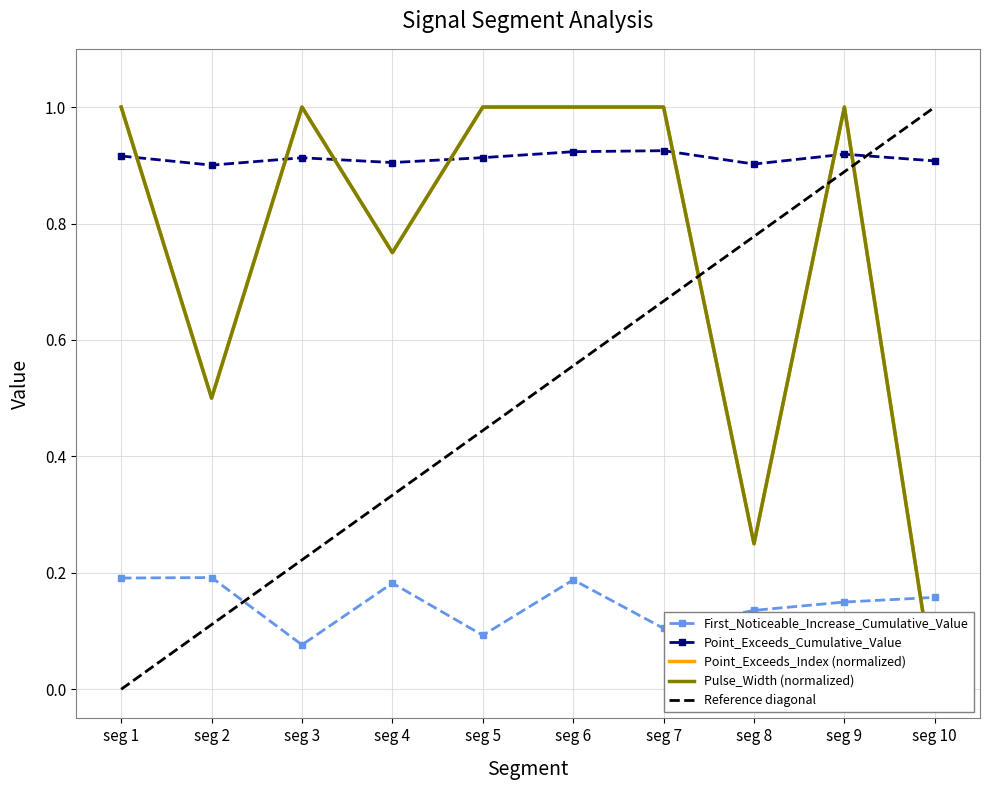

Reading left to right, list all the values displayed in this chart.

First_Noticeable_Increase_Cumulative_Value: 0.2	0.2	0.1	0.2	0.1	0.2	0.1	0.1	0.1	0.2
Point_Exceeds_Cumulative_Value: 0.9	0.9	0.9	0.9	0.9	0.9	0.9	0.9	0.9	0.9
Point_Exceeds_Index (normalized): 1.0	0.5	1.0	0.8	1.0	1.0	1.0	0.2	1.0	0.0
Pulse_Width (normalized): 1.0	0.5	1.0	0.8	1.0	1.0	1.0	0.2	1.0	0.0
Reference diagonal: 0.0	0.1	0.2	0.3	0.4	0.6	0.7	0.8	0.9	1.0